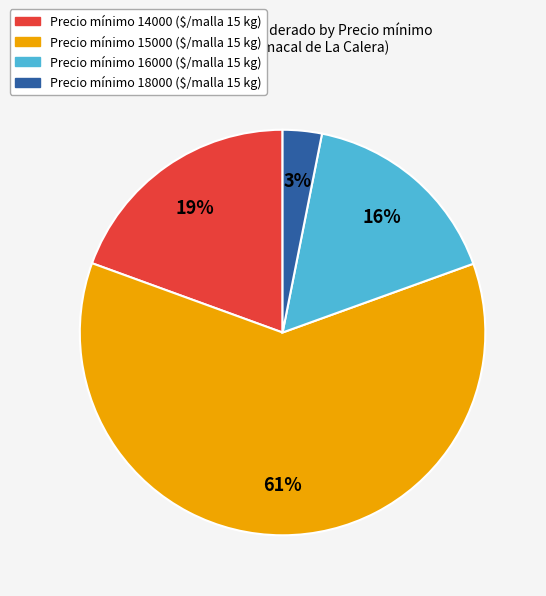

Is there a majority slice in this chart?

Yes